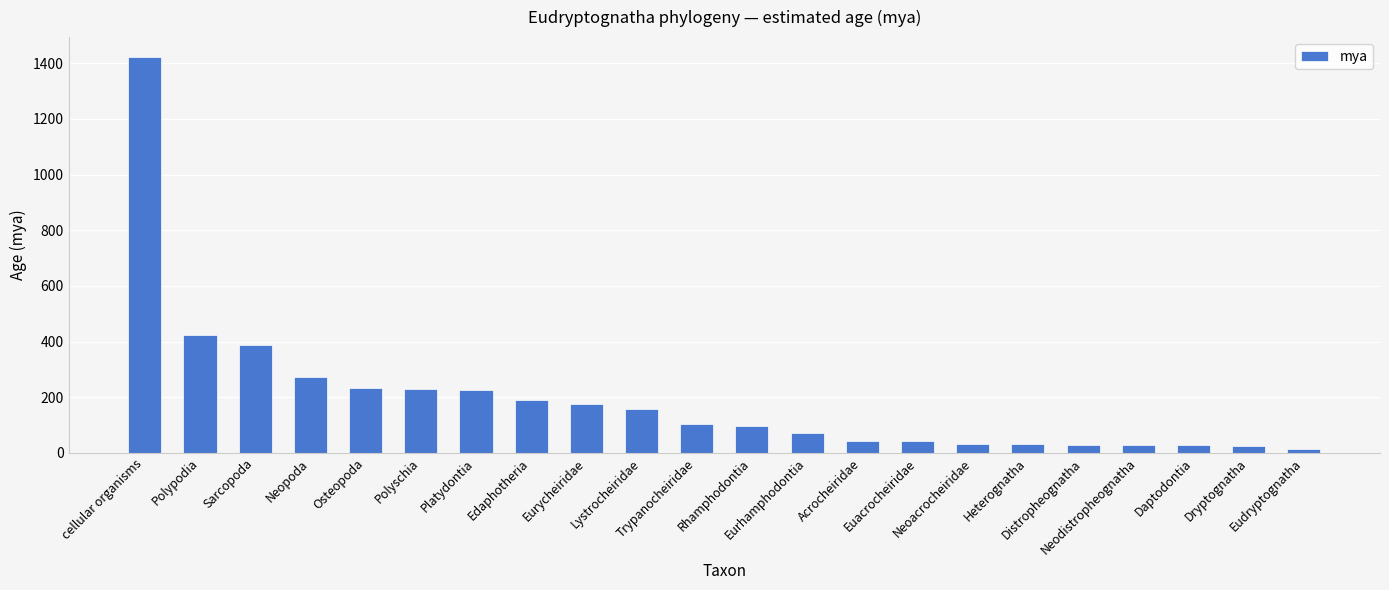

Are the bars horizontal?

No